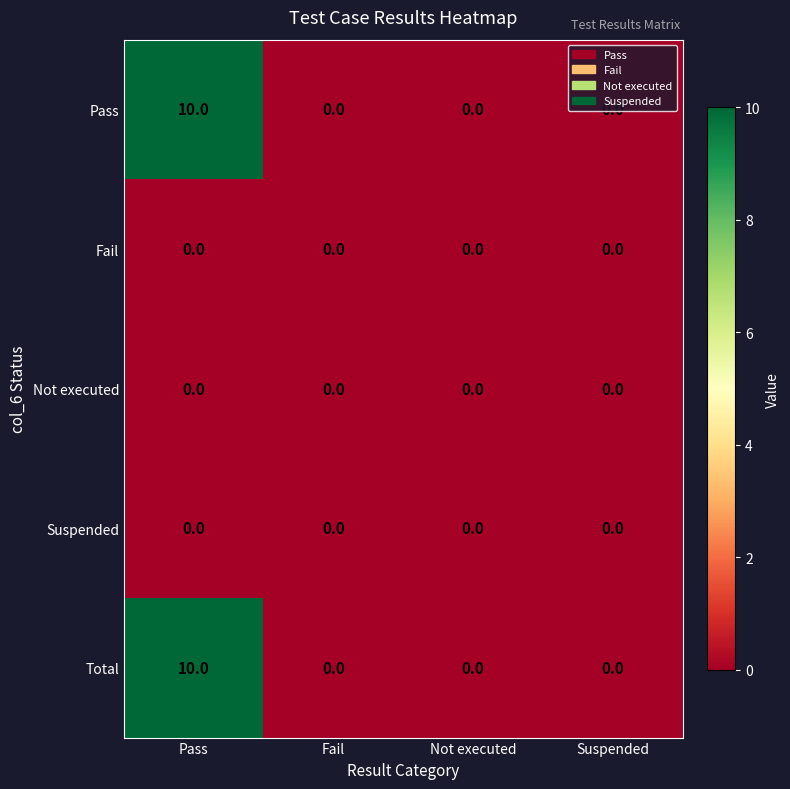

What is the sum of all Pass values?

10